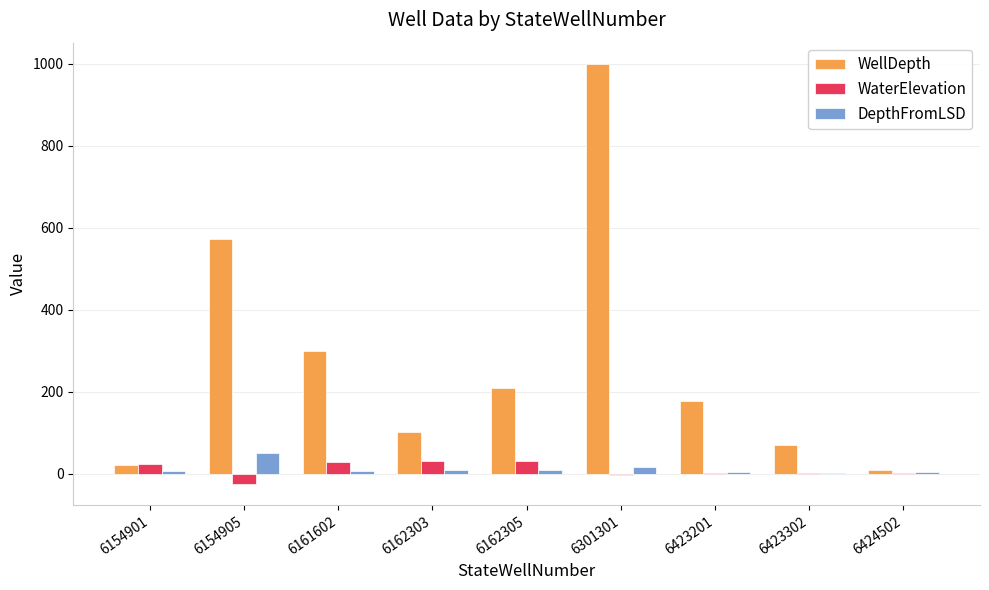

True or false: DepthFromLSD has a value of 3.2 at 6423201.

True